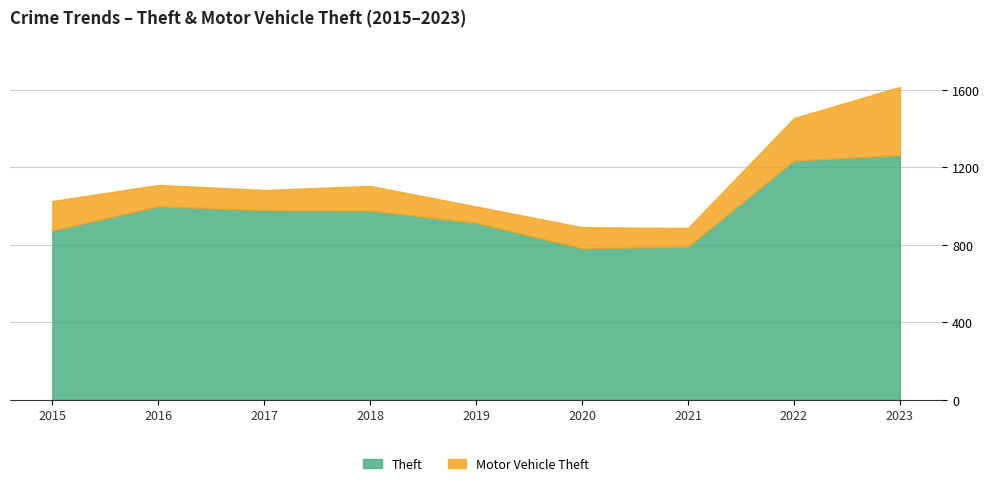

At which category does the chart reach its peak across all series?

2023